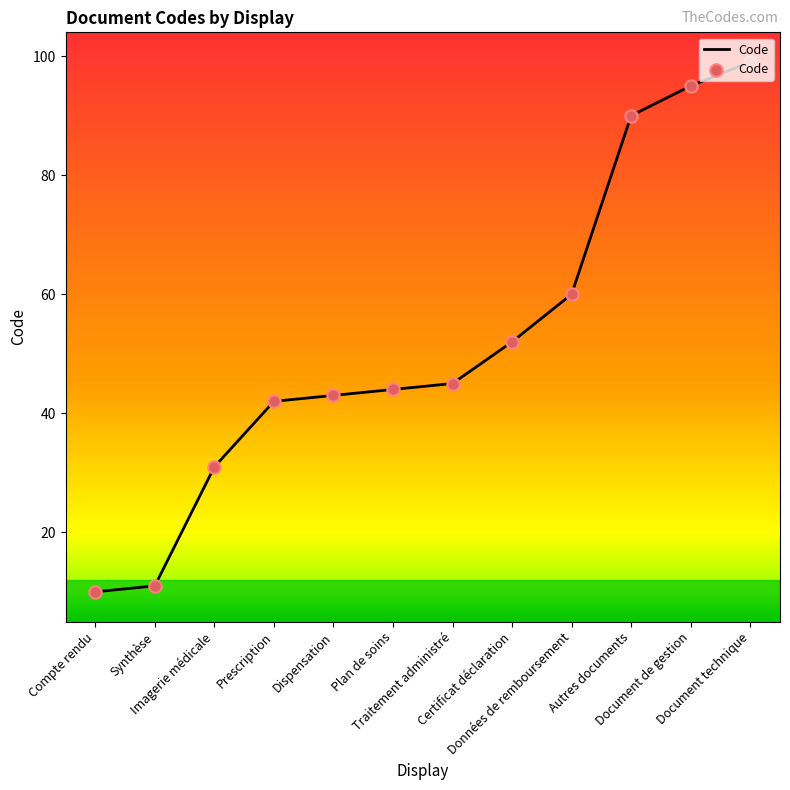

Between Dispensation and Synthèse, which is larger?

Dispensation